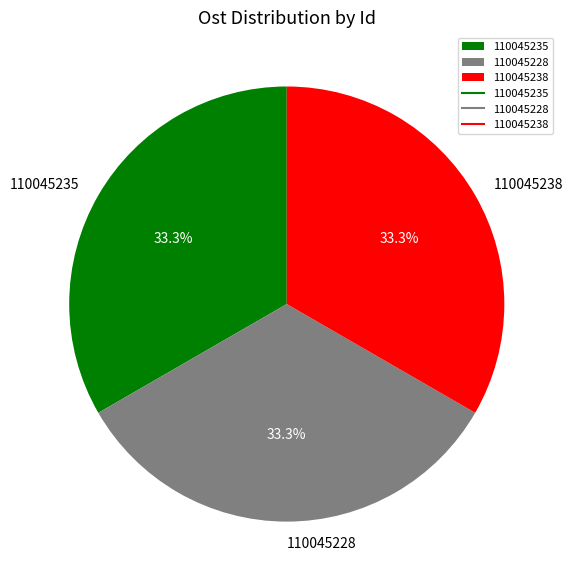

Is the sum of 110045228 and 110045238 greater than half?

Yes